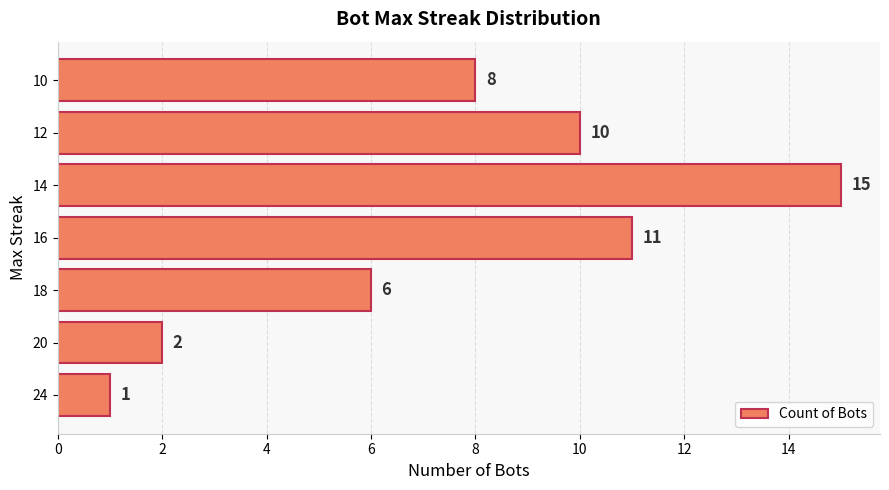

What is the approximate value at 10, to the nearest 5?

10